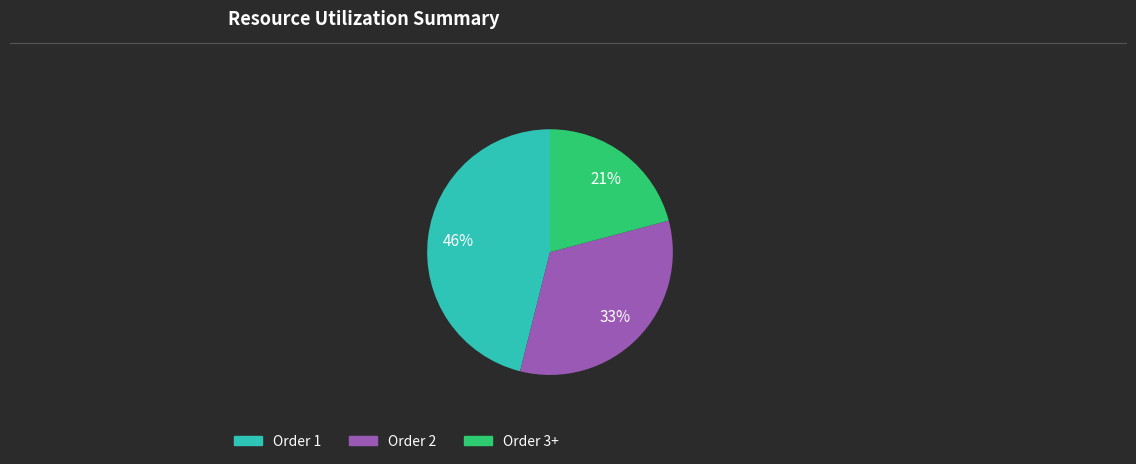

Count the number of slices in the pie.

3